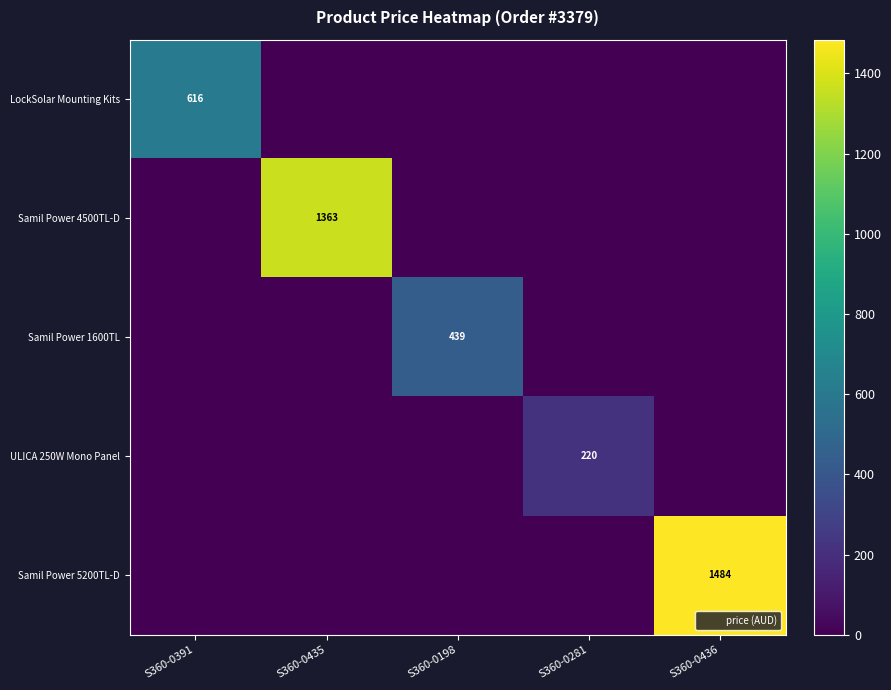

At which category does the chart reach its minimum across all series?

S360-0435